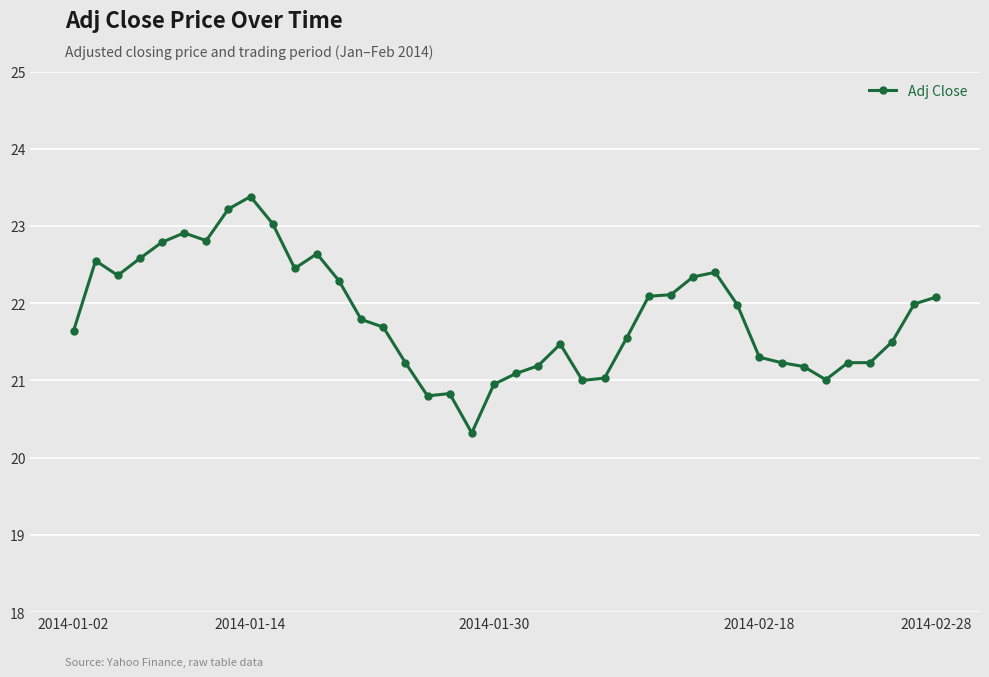

What is the maximum value shown in the chart?

23.4